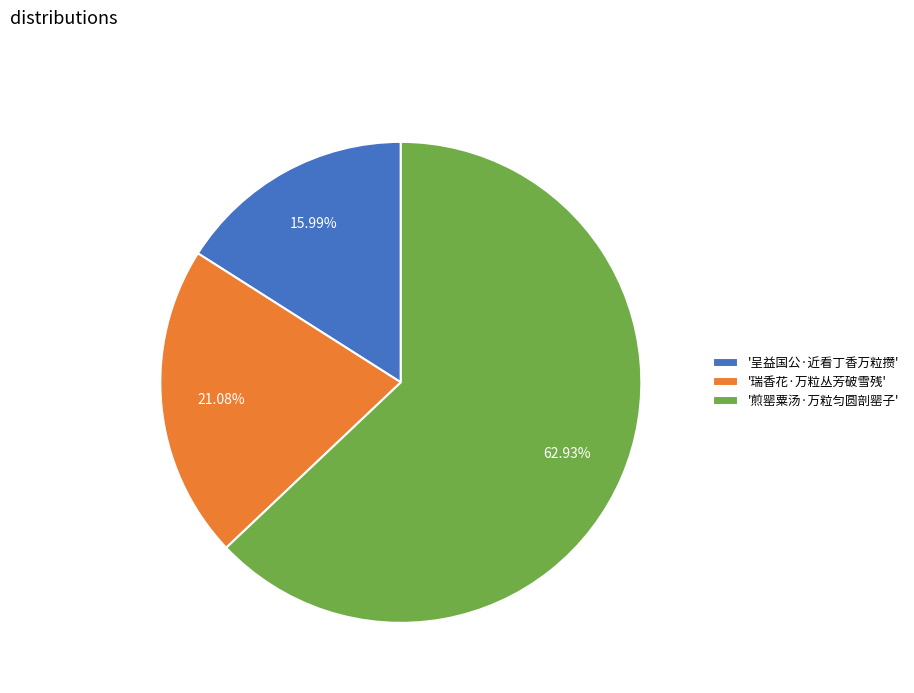

What is the ratio of the value at '瑞香花·万粒丛芳破雪残' to the value at '煎罂粟汤·万粒匀圆剖罂子'?

0.3